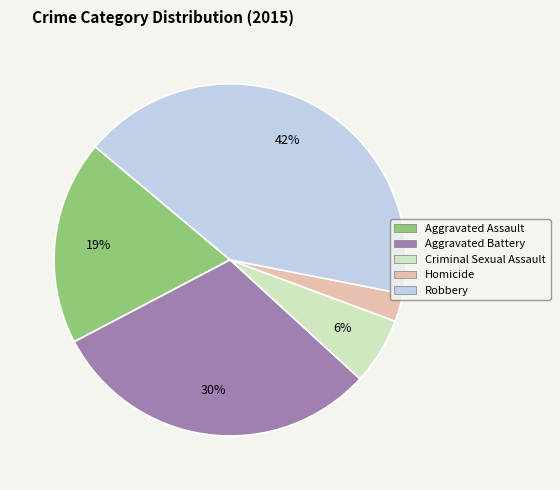

Count the number of slices in the pie.

5